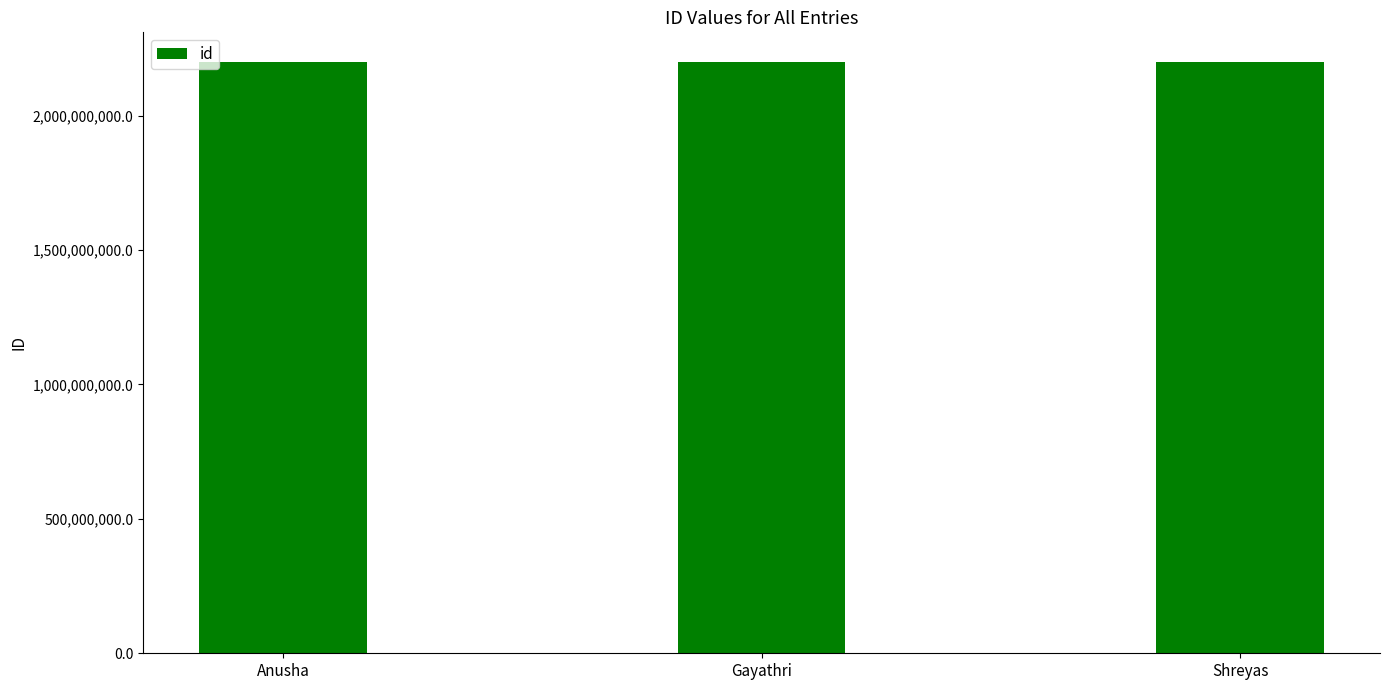

True or false: the data shows 817930174 at Anusha.

False